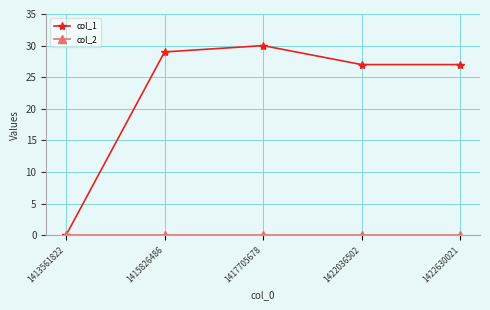

Does the chart display data point markers on the line(s)?

Yes